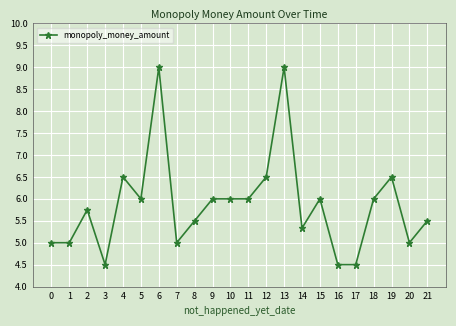

Approximately how many times larger is the value at 20 compared to 5?

0.8